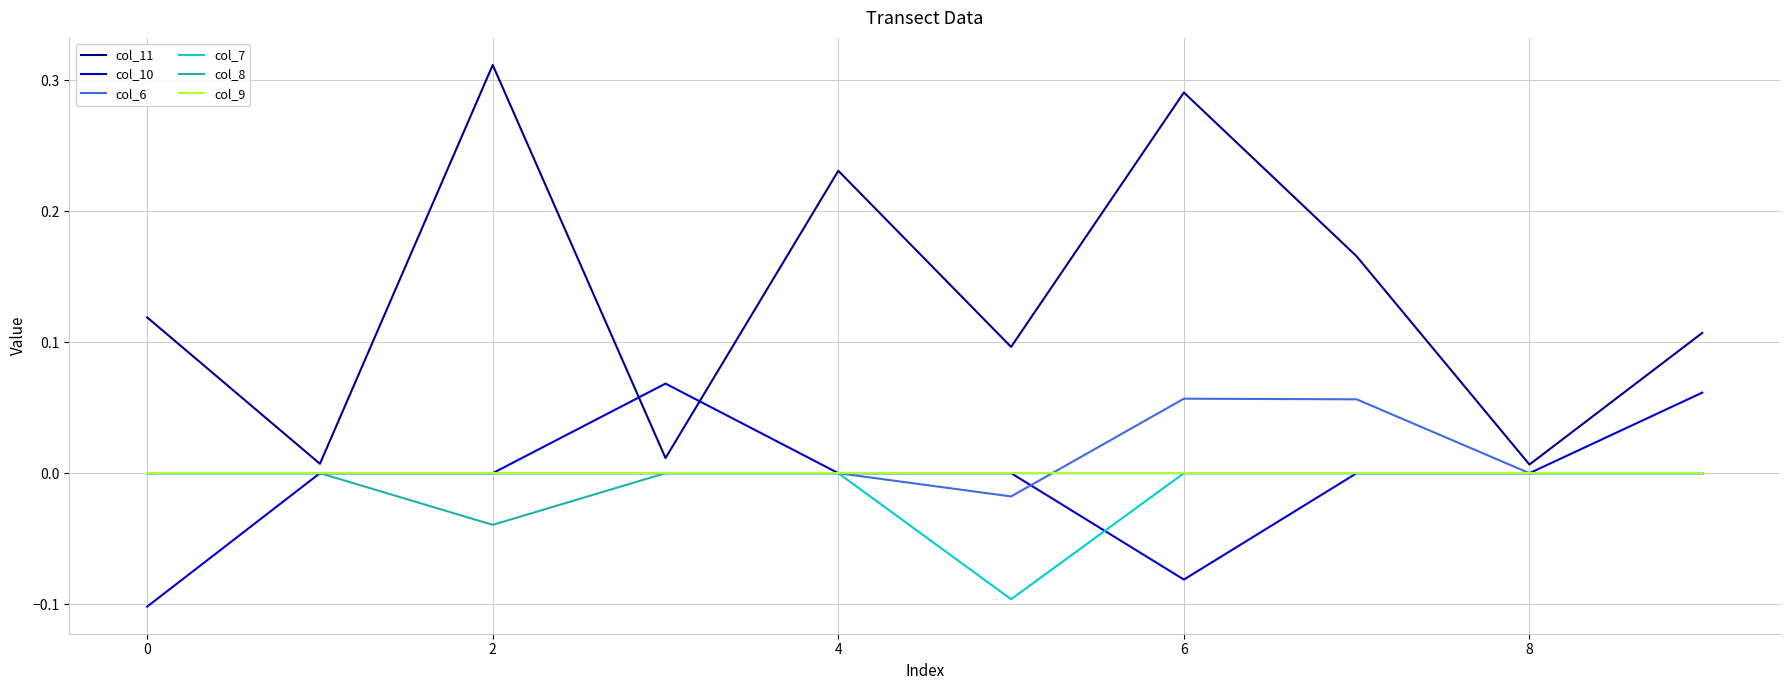

Which series has the largest total across all categories?

col_11